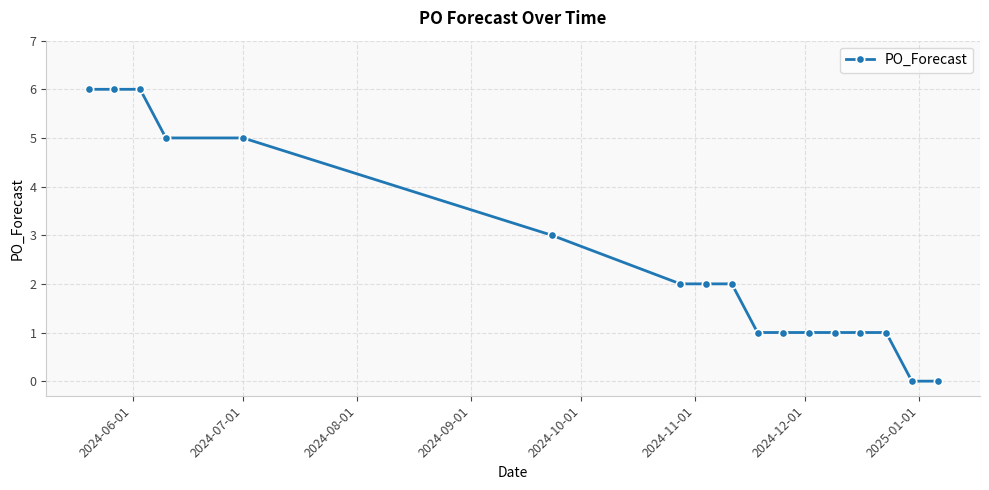

What is the value of the 11th point from the left?

1